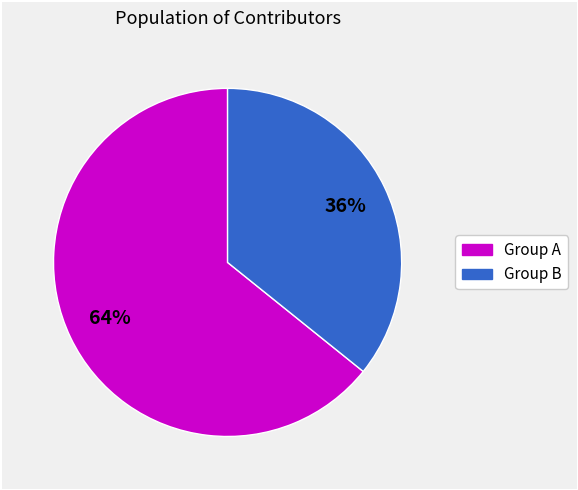

To the nearest percent, what is the difference between the largest and smallest slice percentages?

28%